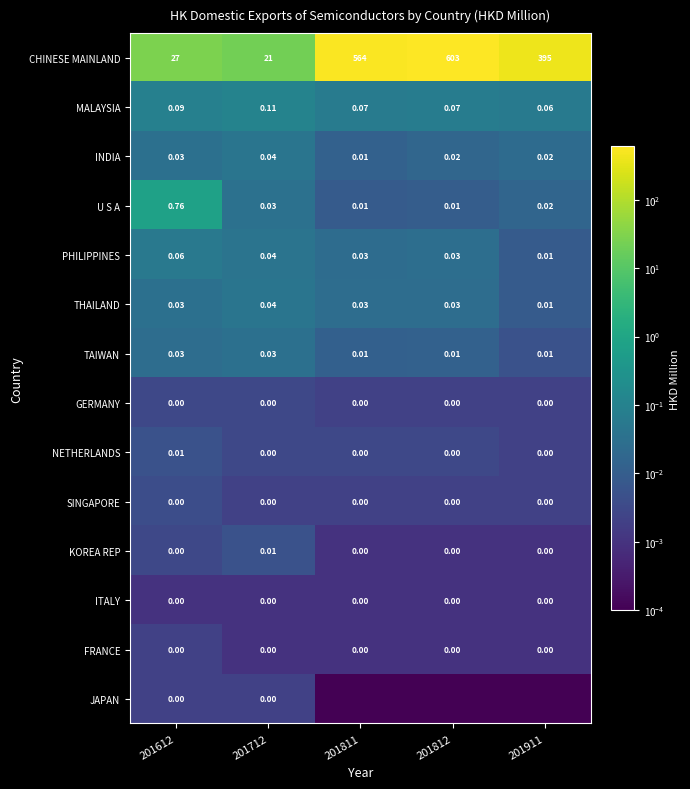

Which series changed the most between 201612 and 201712?

CHINESE MAINLAND